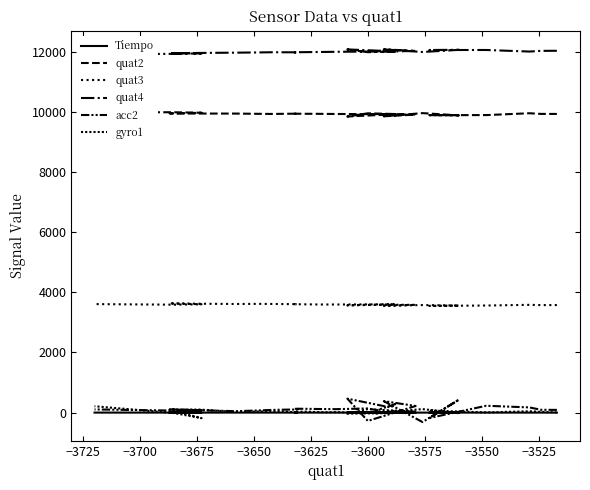

Reading left to right, extract all data points from this chart.

Tiempo: 0.0	0.0	0.0	0.1	0.1	0.1	0.1	0.1	0.2	0.2	0.2	0.2	0.2	0.3	0.3	0.3	0.3	0.3	0.4	0.4	0.4	0.4	0.4	0.5	0.5	0.5	0.5	0.5	0.6	0.6	0.6	0.6	0.6	0.7	0.7	0.7	0.7	0.7	0.8	0.8
quat2: 9929.0	9930.0	9952.0	9891.0	9888.0	9881.0	9956.0	9851.0	9907.0	9950.0	9844.0	9912.0	9927.0	9925.0	9923.0	9924.0	9926.0	9928.0	9930.0	9933.0	9934.0	9936.0	9938.0	9938.0	9938.0	9938.0	9938.0	9939.0	9939.0	9939.0	9939.0	9934.0	9929.0	9933.0	9941.0	9942.0	9947.0	9968.0	9985.0	9986.0
quat3: 3575.0	3574.0	3583.0	3560.0	3547.0	3559.0	3575.0	3553.0	3582.0	3590.0	3565.0	3590.0	3611.0	3598.0	3597.0	3596.0	3595.0	3594.0	3594.0	3595.0	3599.0	3602.0	3604.0	3604.0	3605.0	3605.0	3605.0	3605.0	3605.0	3605.0	3605.0	3608.0	3612.0	3615.0	3611.0	3620.0	3631.0	3602.0	3588.0	3607.0
quat4: 12029.0	12026.0	12003.0	12055.0	12054.0	12060.0	11988.0	12076.0	12026.0	11982.0	12074.0	12016.0	11998.0	12001.0	12002.0	12000.0	11998.0	11995.0	11991.0	11988.0	11984.0	11981.0	11978.0	11977.0	11977.0	11978.0	11977.0	11977.0	11977.0	11977.0	11977.0	11979.0	11980.0	11974.0	11966.0	11957.0	11945.0	11941.0	11927.0	11910.0
acc2: 90.0	94.0	172.0	228.0	-180.0	431.0	-314.0	381.0	220.0	-277.0	464.0	171.0	282.0	80.0	137.0	132.0	123.0	115.0	118.0	120.0	126.0	129.0	125.0	118.0	117.0	111.0	102.0	101.0	106.0	106.0	103.0	99.0	90.0	72.0	47.0	81.0	105.0	81.0	67.0	106.0
gyro1: 4.0	25.0	45.0	6.0	69.0	-19.0	116.0	10.0	28.0	116.0	-35.0	-16.0	67.0	-27.0	10.0	9.0	7.0	14.0	12.0	18.0	33.0	26.0	10.0	1.0	4.0	0.0	-10.0	3.0	9.0	-2.0	5.0	33.0	42.0	36.0	21.0	102.0	95.0	-185.0	-16.0	212.0